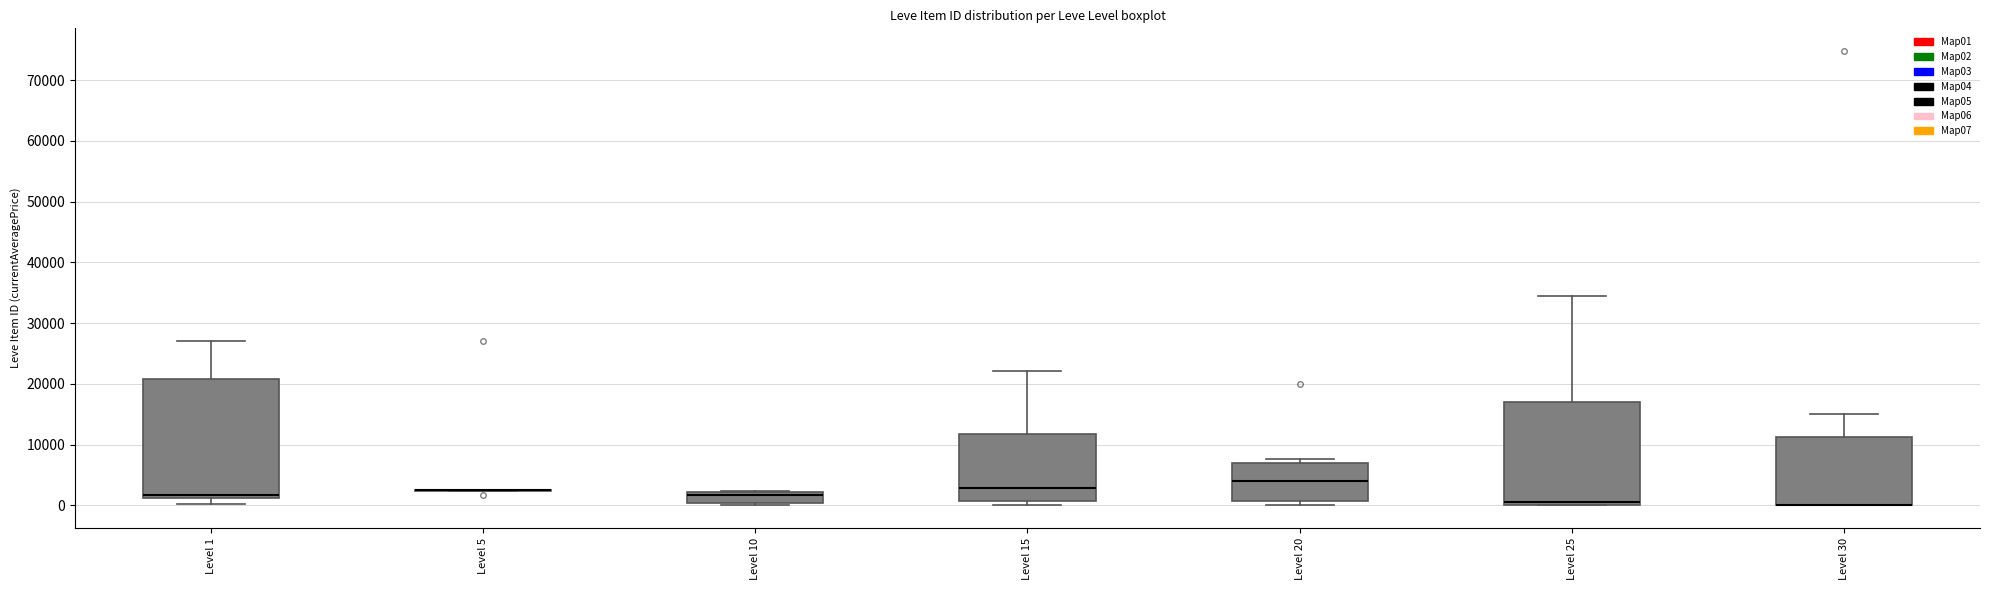

Comparing the boxes themselves (not the whiskers), which one is the tallest?

Level 1